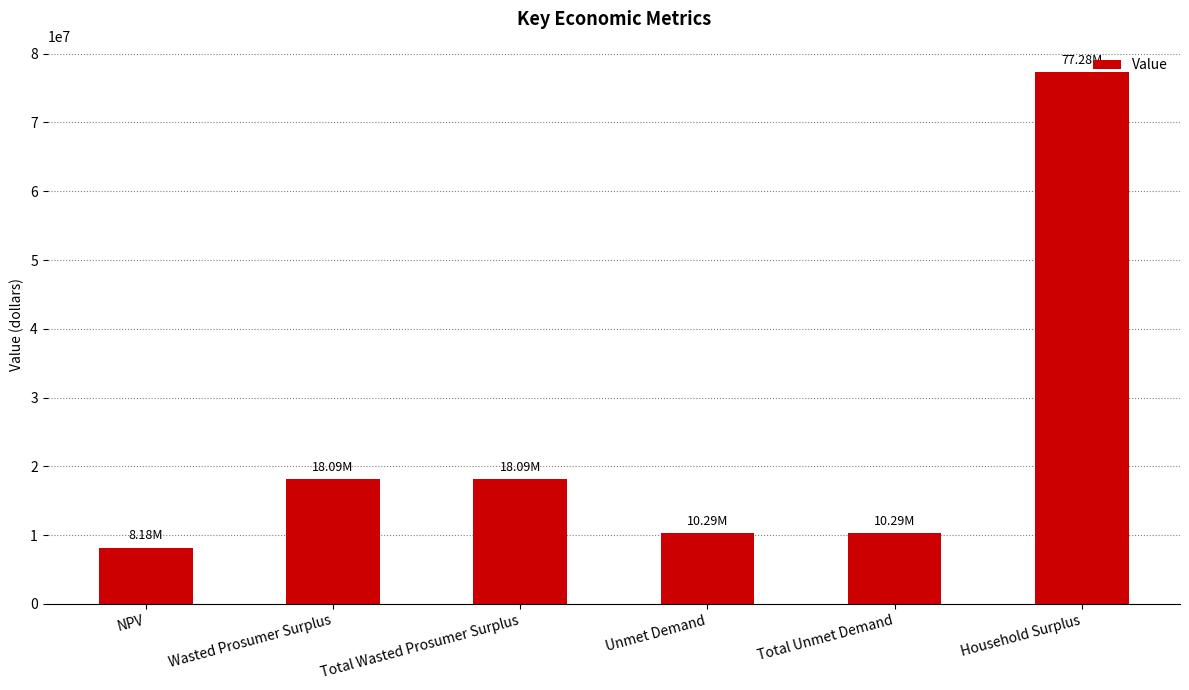

What is the change in value from Total Unmet Demand to Household Surplus?

+66996687.4